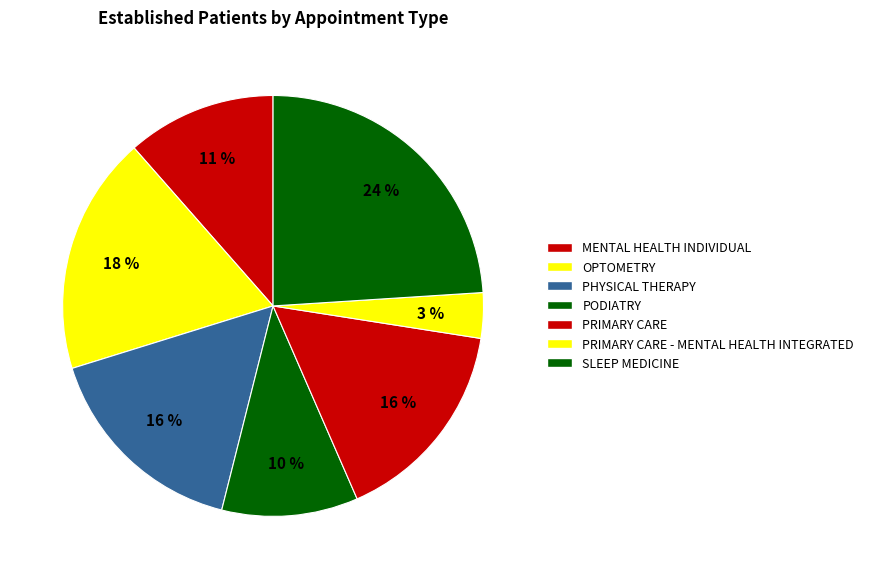

What is the ratio of the value at OPTOMETRY to the value at MENTAL HEALTH INDIVIDUAL?

1.6